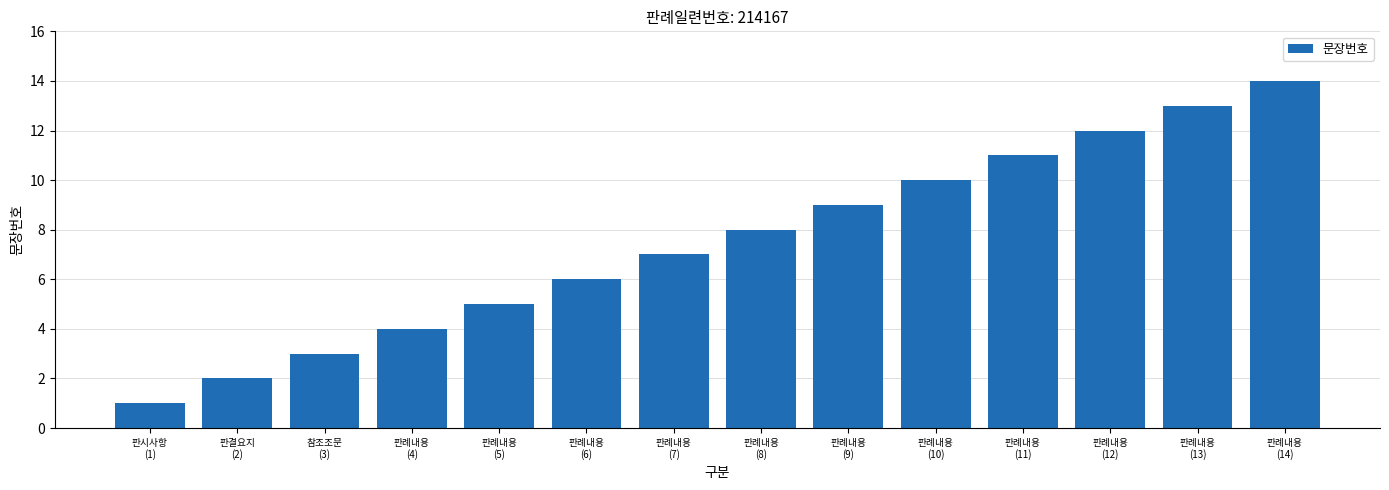

Which label corresponds to the smallest value in the chart?

판시사항
(1)